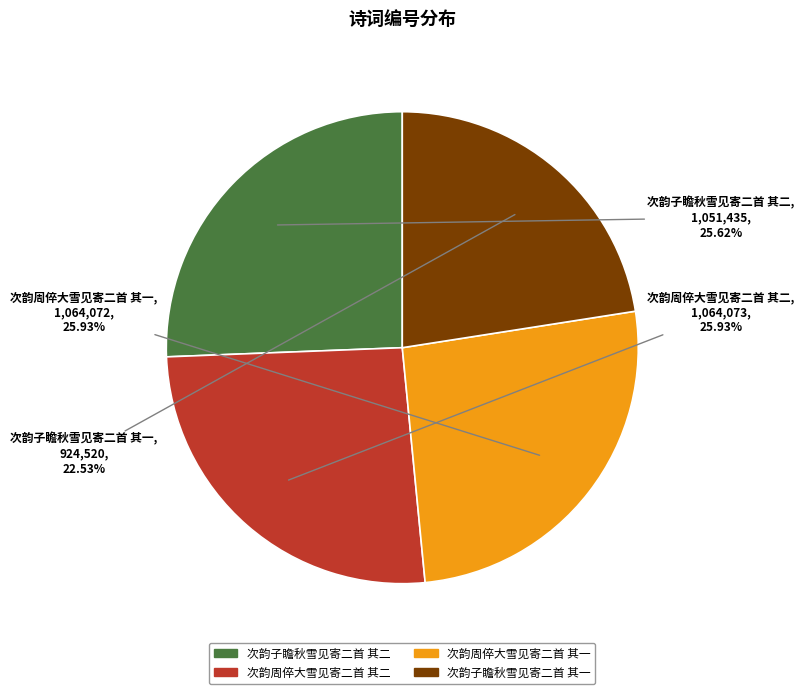

To the nearest percent, what percentage of the pie is 次韵周倅大雪见寄二首 其一?

26%